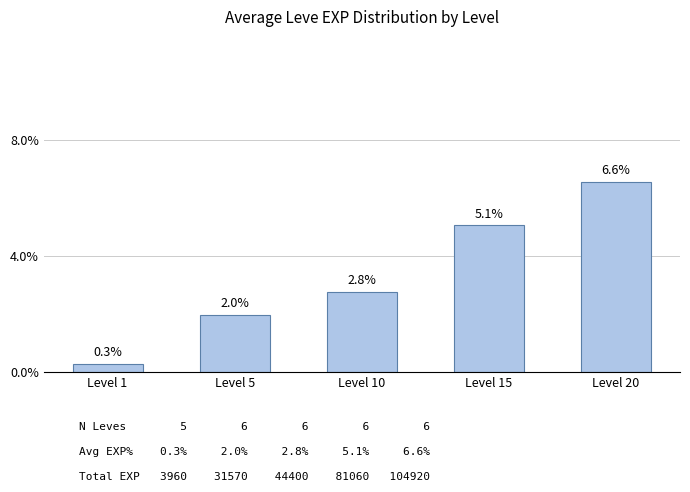

At which label is the value closest to 3?

Level 10